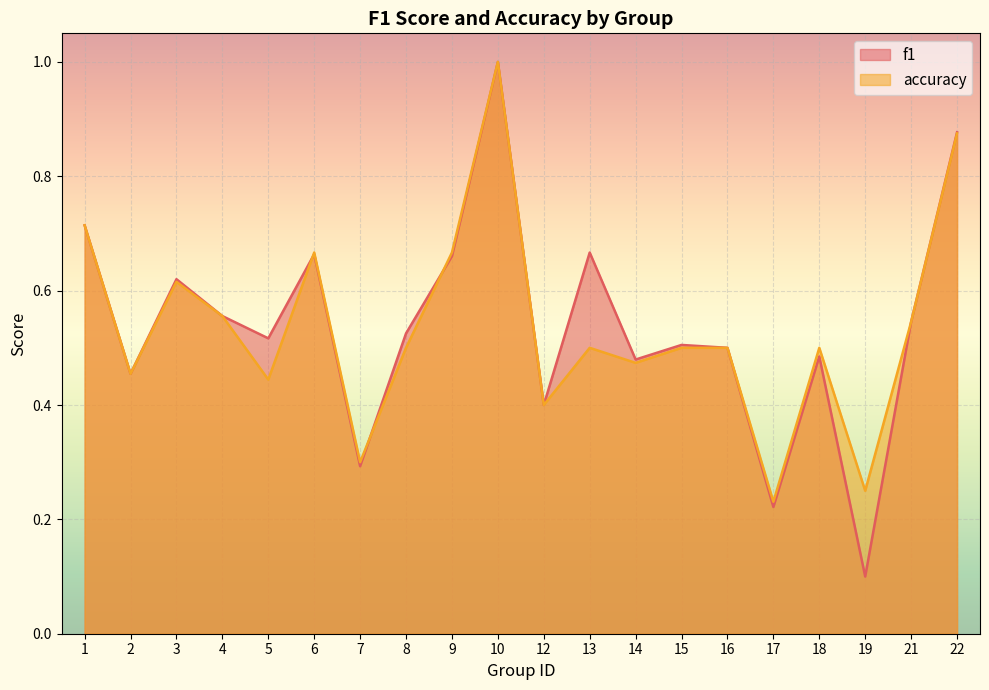

How many times do f1 and accuracy cross each other?

3